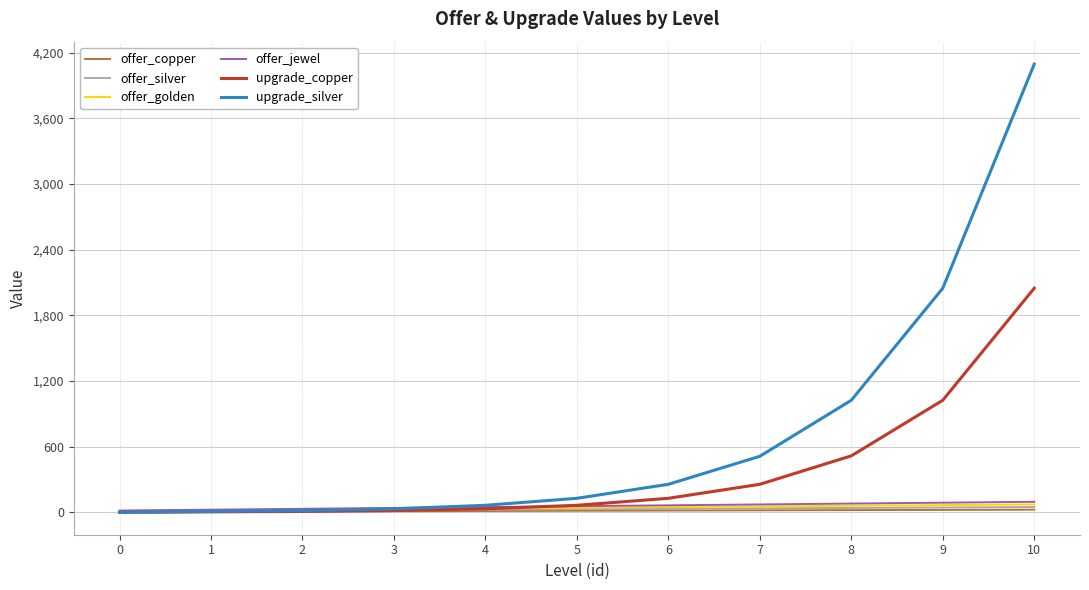

Which series has the largest range (max minus min)?

upgrade_silver